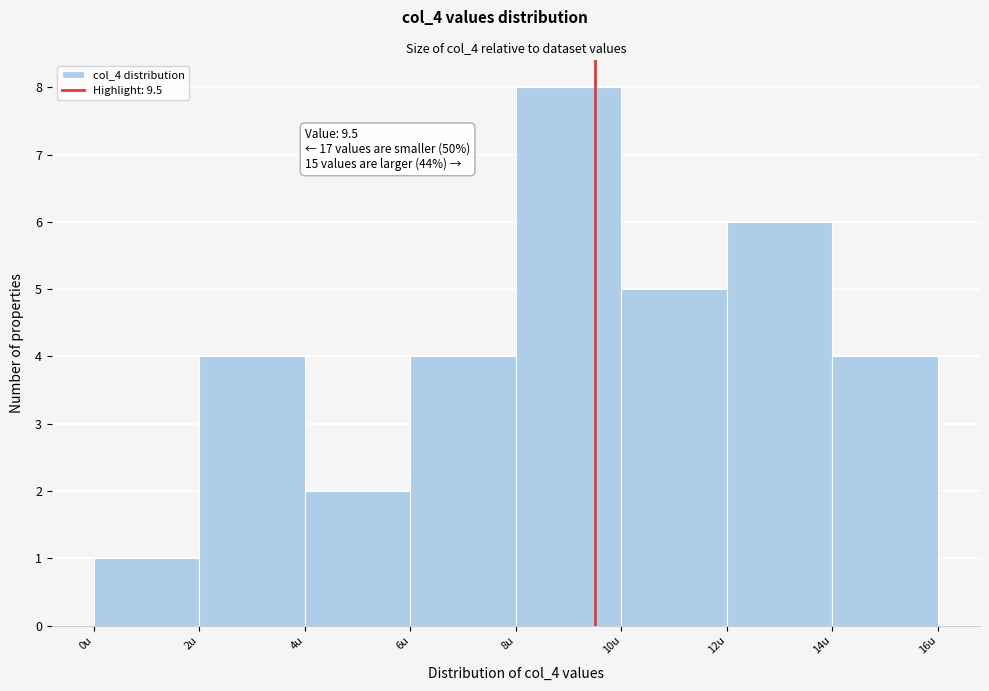

Which range on the x-axis has the tallest bar?

8 to 10